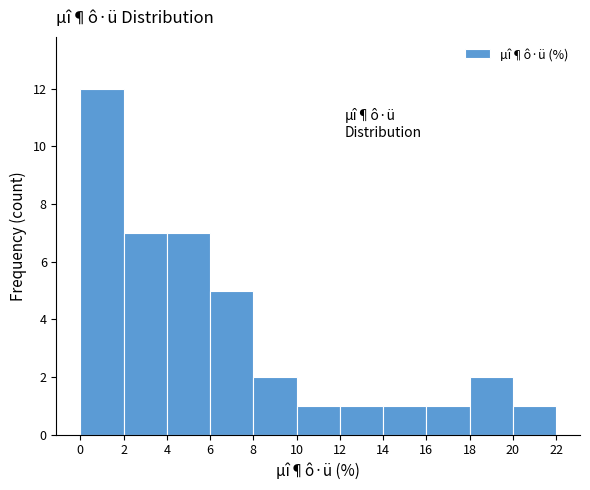

Reading left to right, transcribe this chart: for each bar, give the range it covers on the x-axis and its height. The values are not printed on the chart, so give them approximately, as read against the axis.

0 to 2: 12
2 to 4: 7
4 to 6: 7
6 to 8: 5
8 to 10: 2
10 to 12: 1
12 to 14: 1
14 to 16: 1
16 to 18: 1
18 to 20: 2
20 to 22: 1